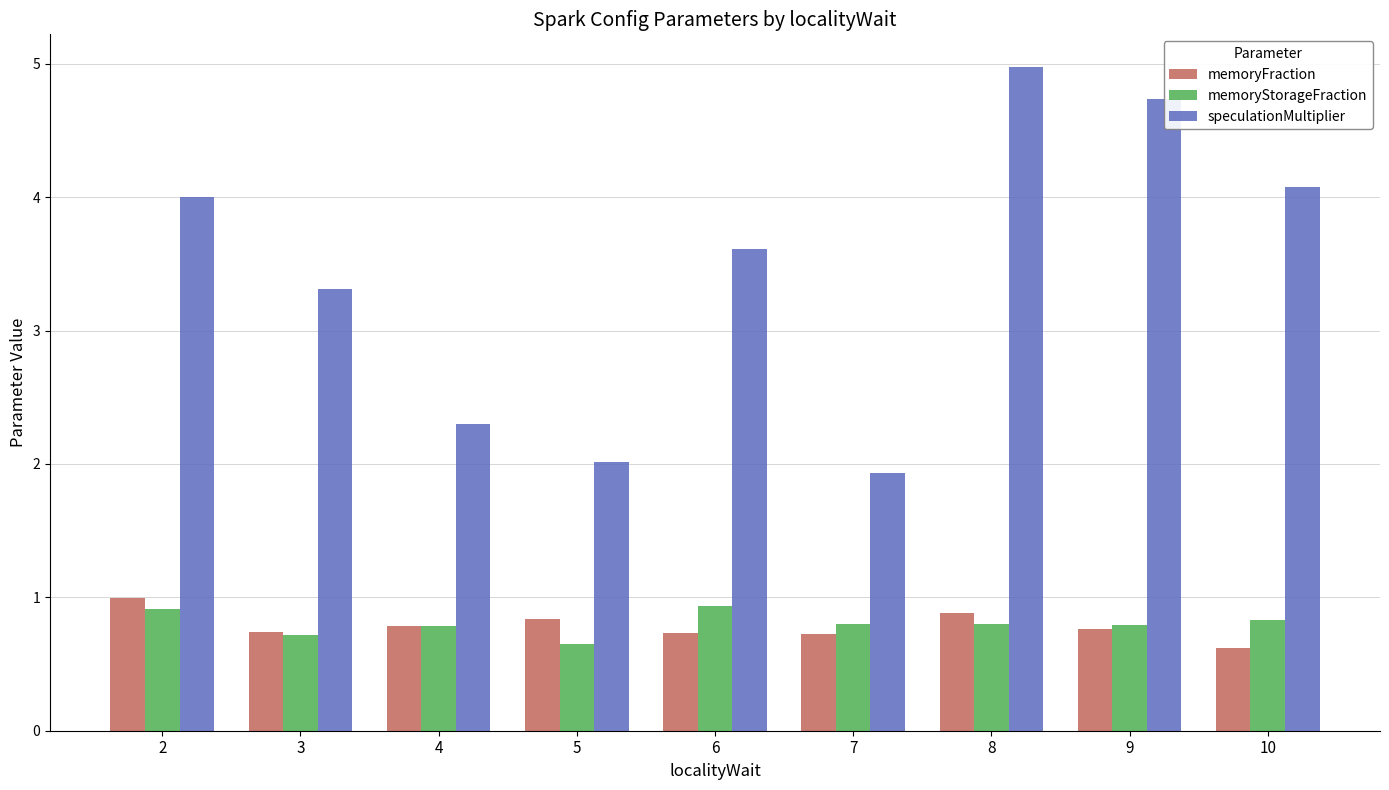

Between 4 and 10, which series saw the biggest shift?

speculationMultiplier